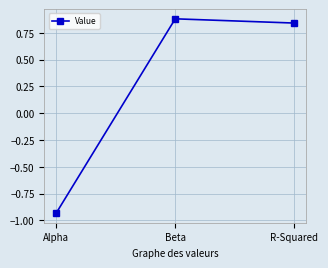

What is the label of the 3rd point from the right?

Alpha